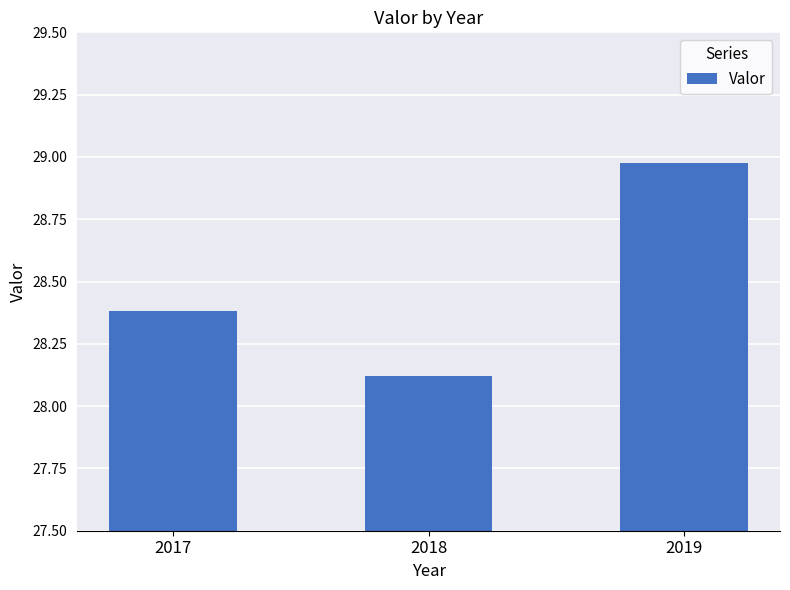

Are the bars grouped side by side (vs. stacked)?

No